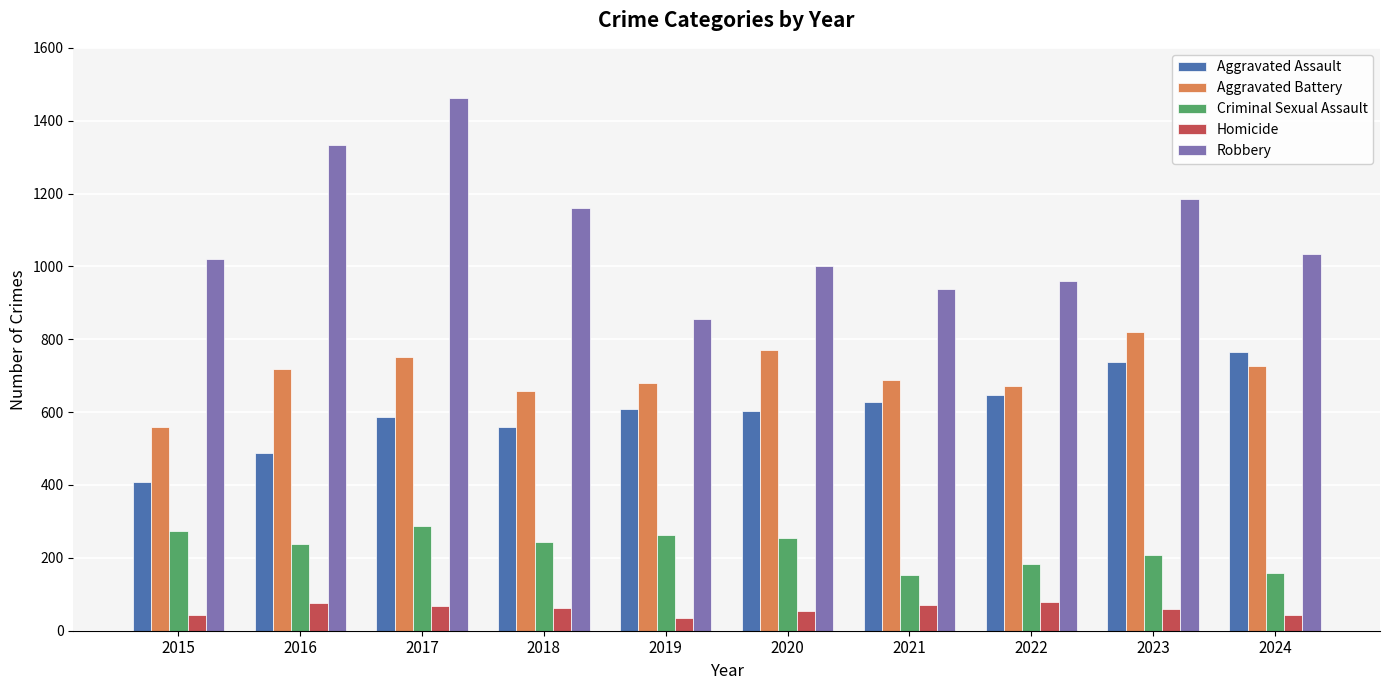

Is the value of Aggravated Assault at 2022 greater than the value of Robbery at 2016?

No